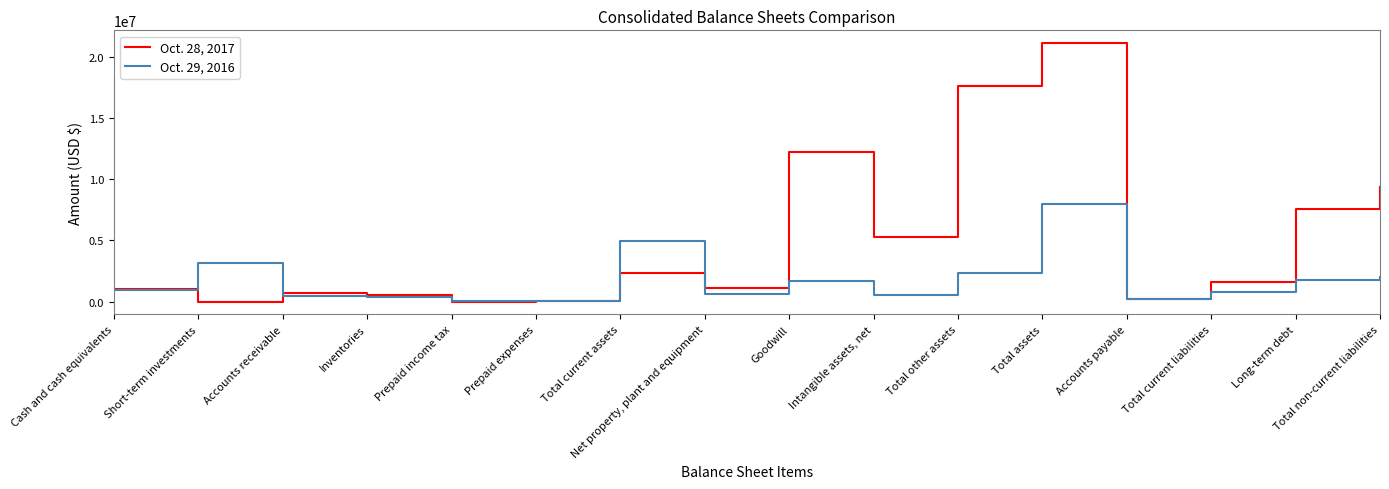

True or false: Oct. 28, 2017 has a value of 0 at Short-term investments.

True